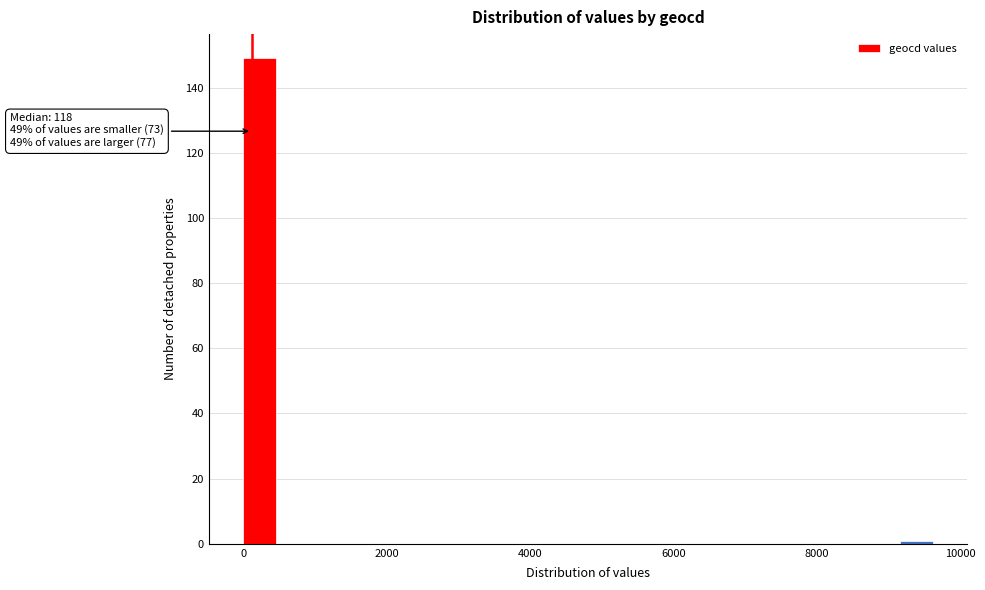

Around what value on the x-axis is the tallest bar? Give the approximate position of its centre, as read against the axis.

200